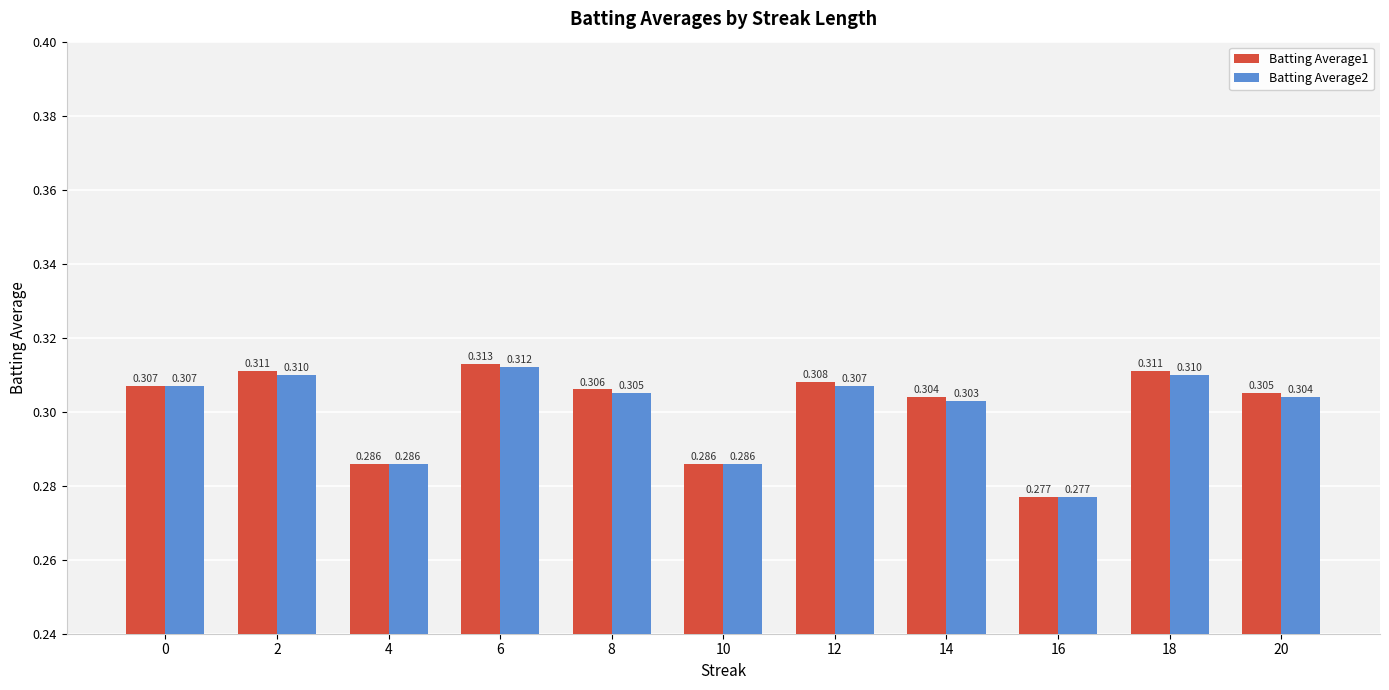

What is the sum of the Batting Average1 values at 14 and 20?

0.6